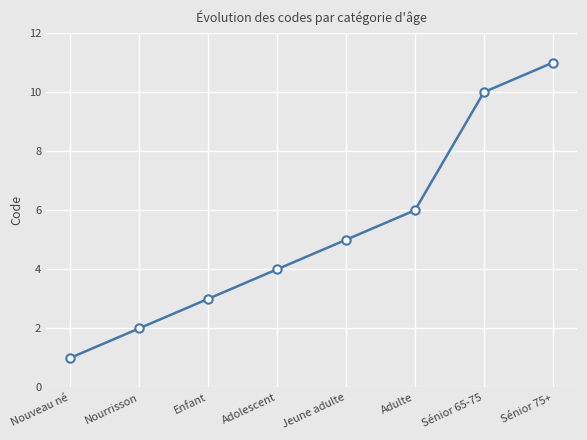

Count the values in the range 3 to 10.

5